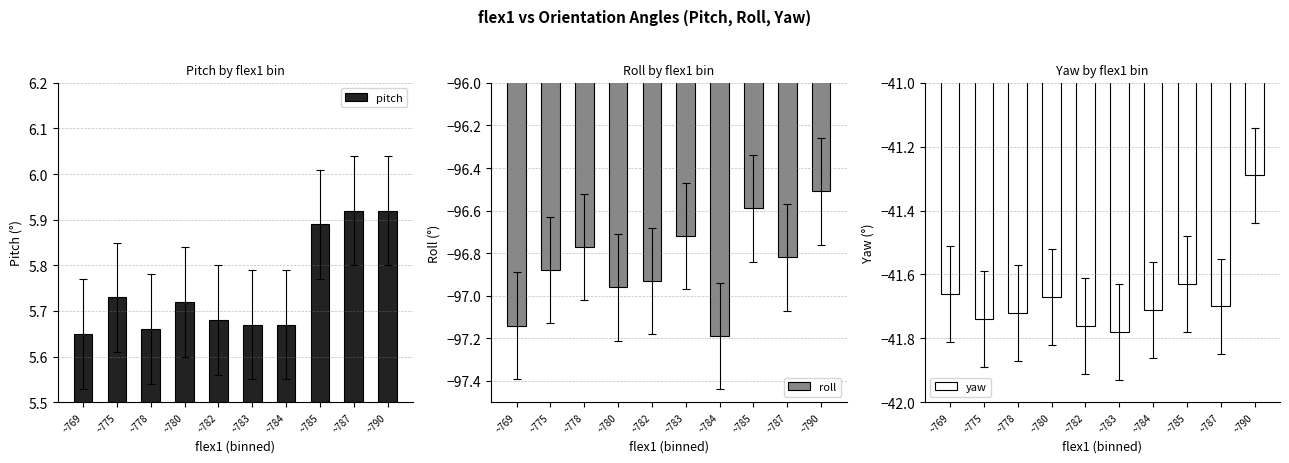

At which category is the sum across all series the highest?

~790